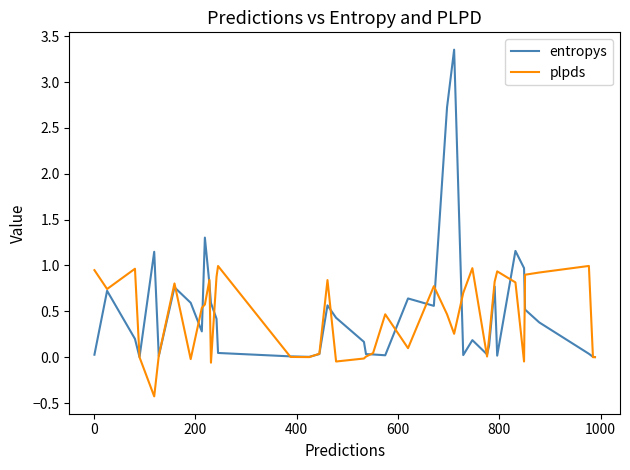

True or false: entropys and plpds cross at least once.

True